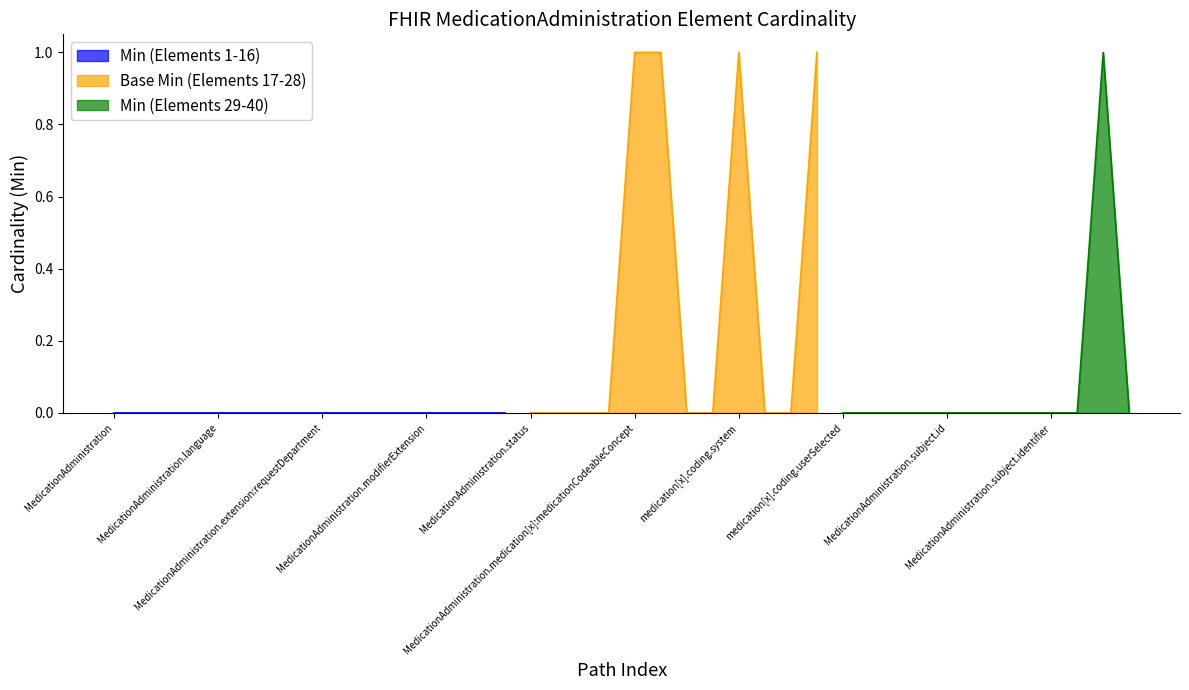

True or false: Base Min and Min intersect in this chart.

False